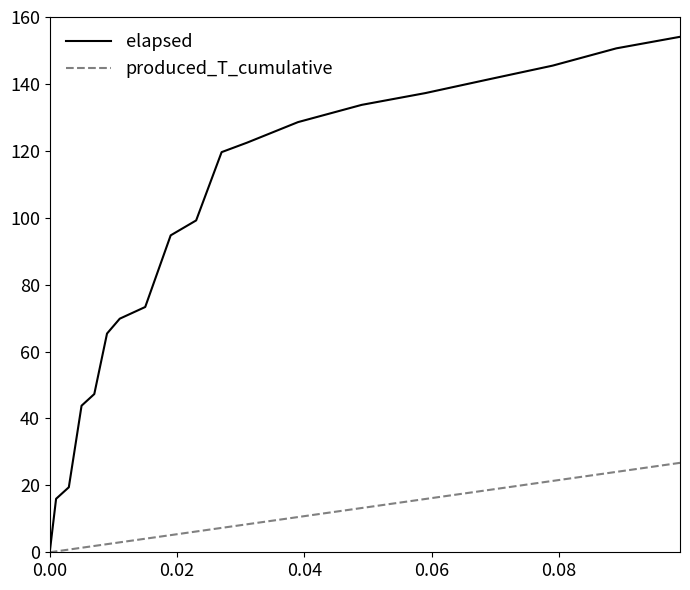

Which series has the widest spread of values?

elapsed